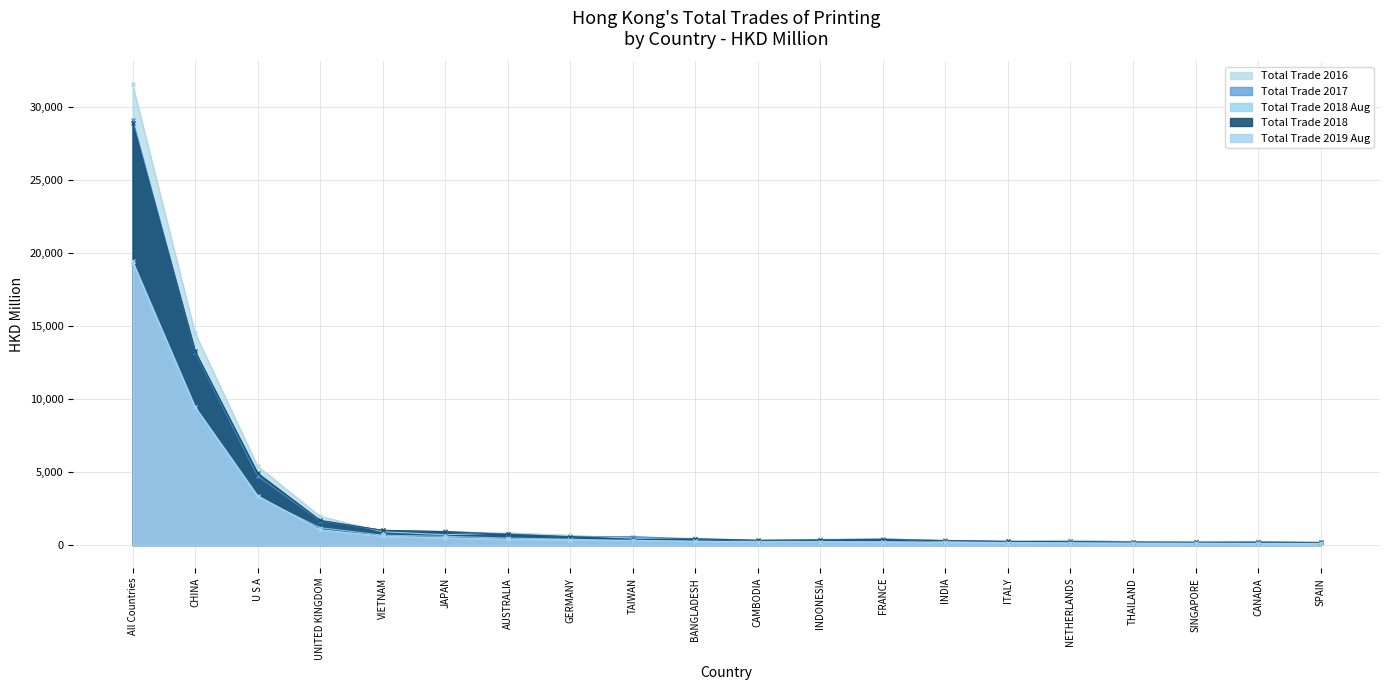

At which category does Total Trade 2017 reach its first local peak?

TAIWAN